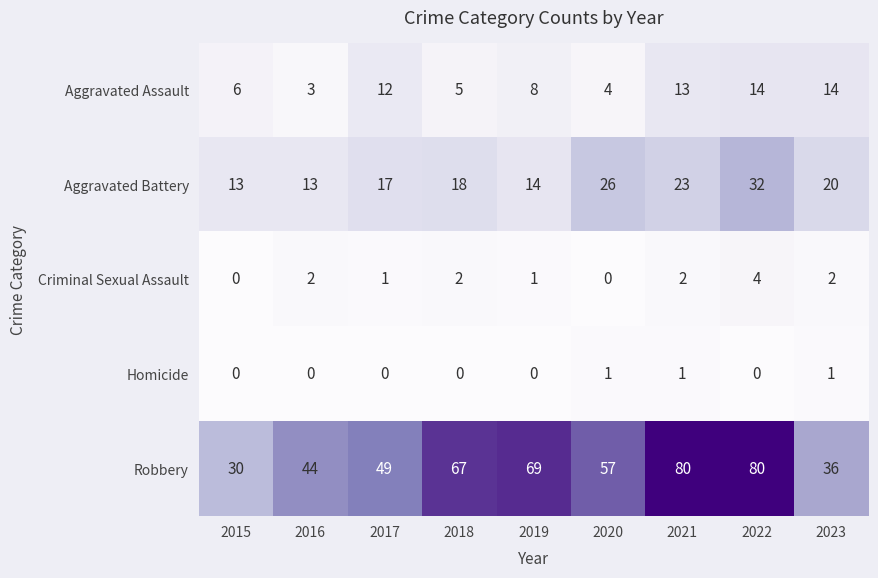

At 2020, list the series in order from largest to smallest.

Robbery, Aggravated Battery, Aggravated Assault, Homicide, Criminal Sexual Assault